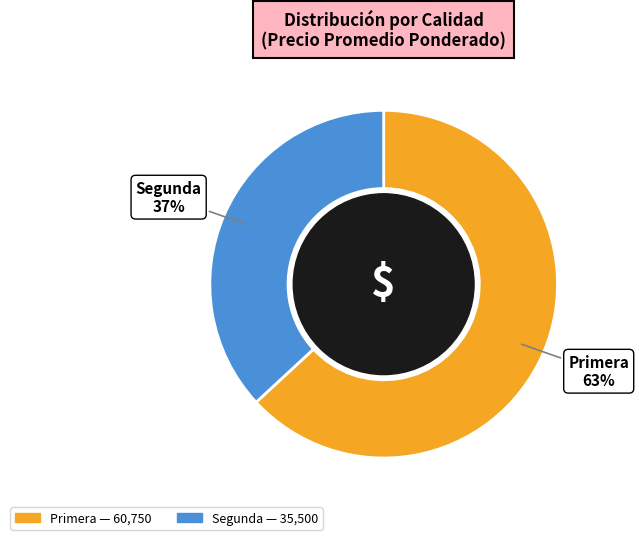

To the nearest percent, what is the difference between the largest and smallest slice percentages?

26%